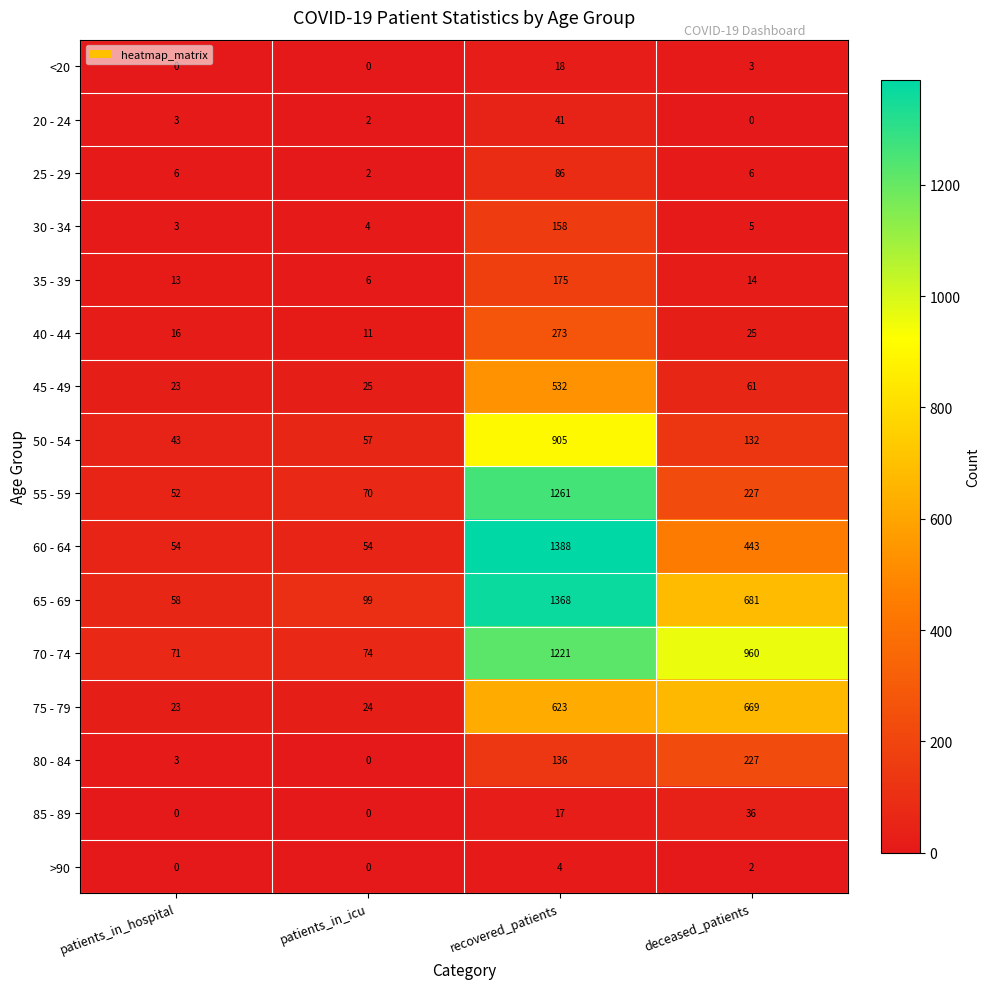

List the labels in order of 40 - 44 value, largest first.

recovered_patients, deceased_patients, patients_in_hospital, patients_in_icu